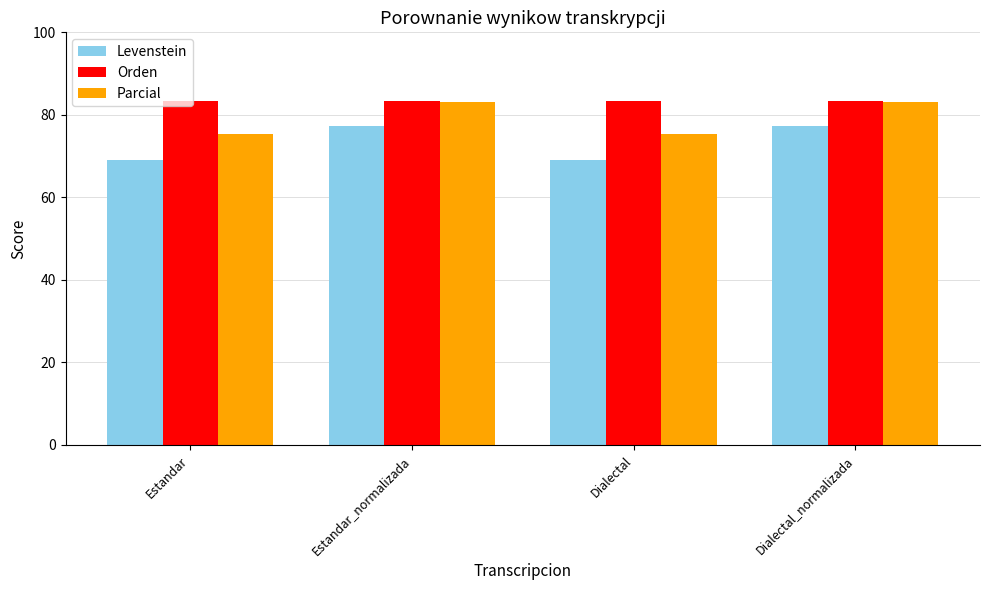

At how many categories does at least one series exceed 73?

4